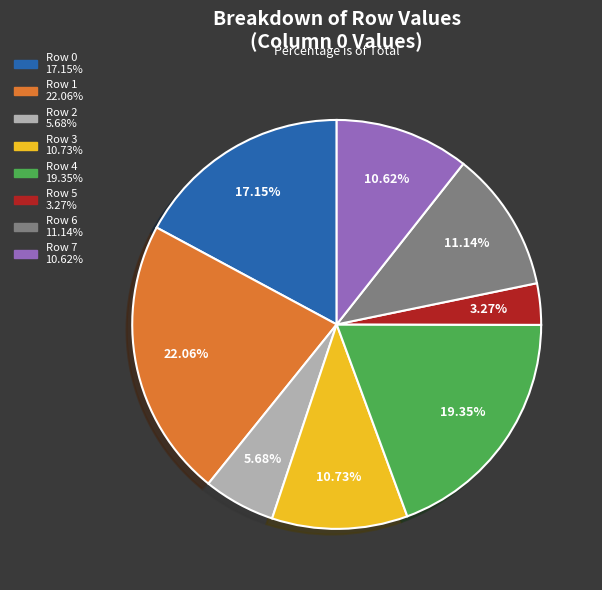

What is the ratio of the value at Row 3 to the value at Row 4?

0.6